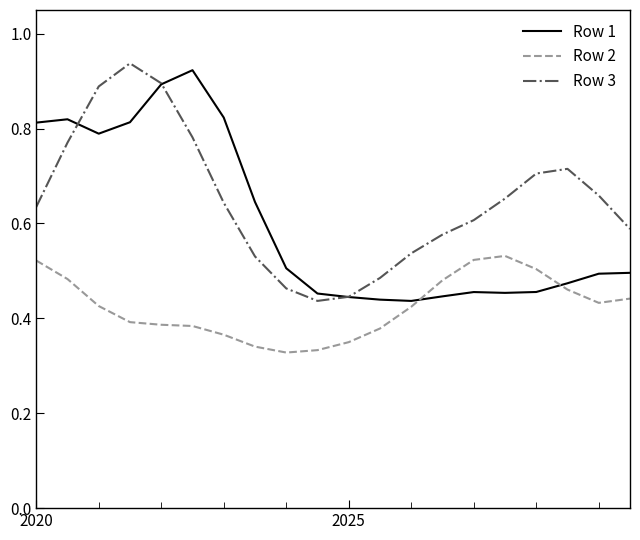

Does the chart display data point markers on the line(s)?

No